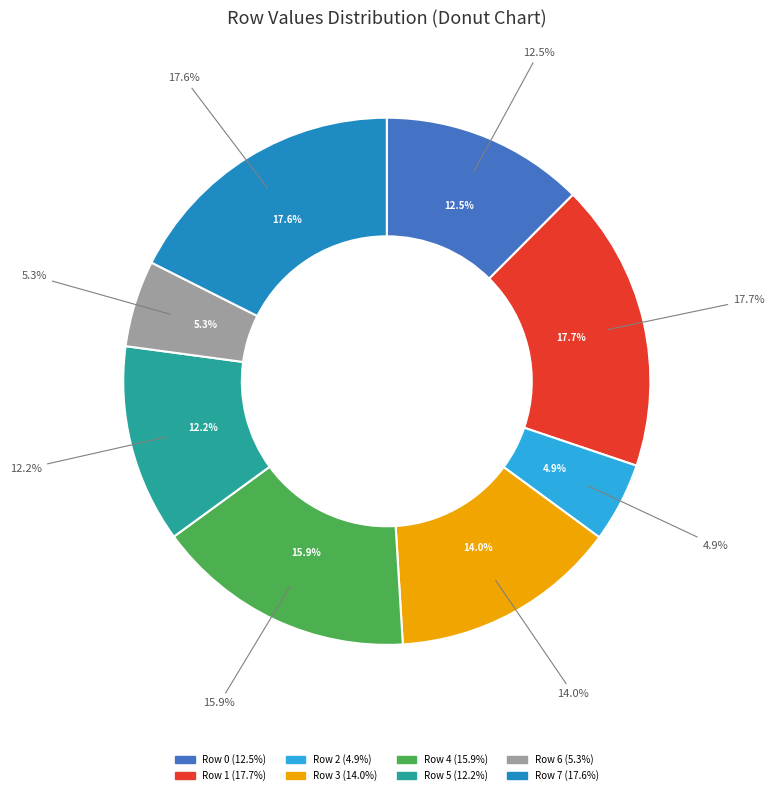

What percentage is the Row 5 slice, to the nearest percent?

12%